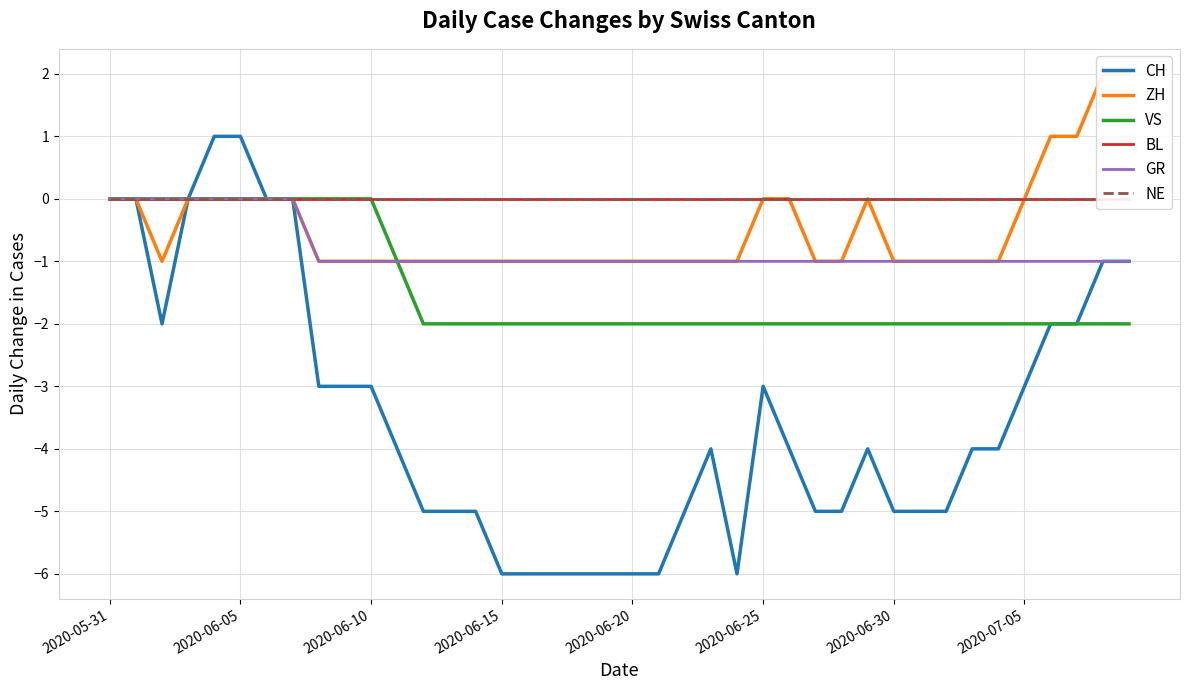

In CH, how many points are higher than both neighbors (excluding endpoints)?

3